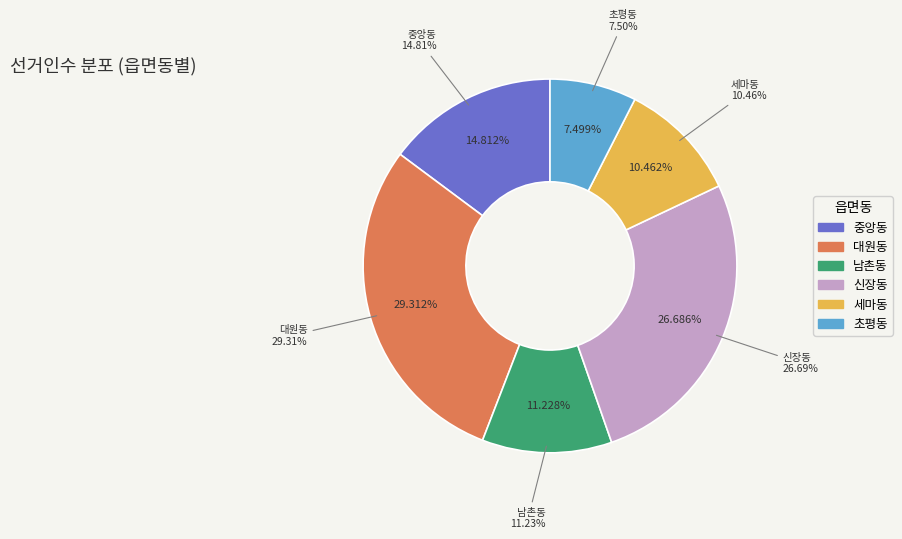

True or false: 세마동 accounts for 10% of the total.

True